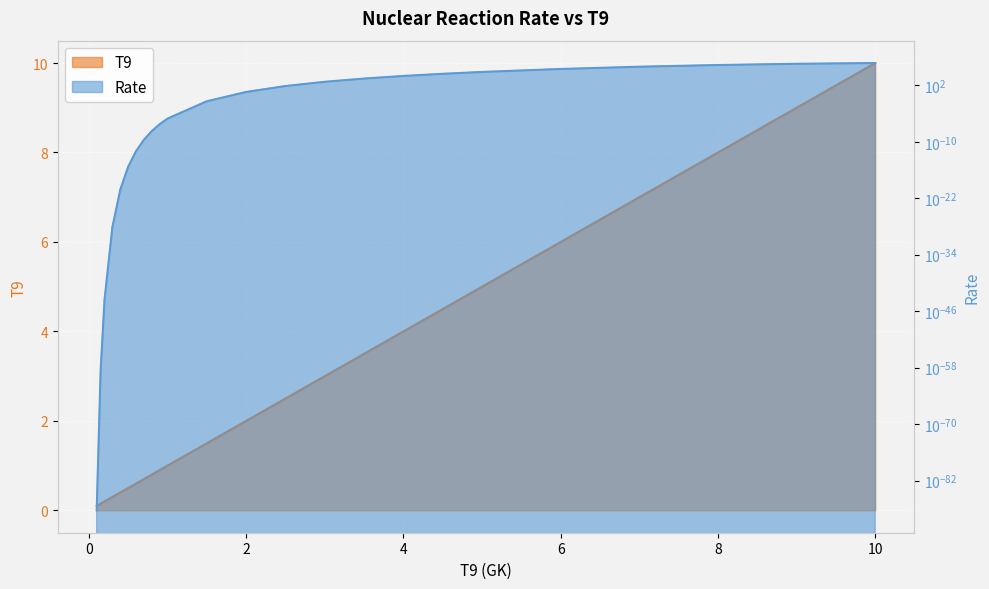

Between 4 and 0, which is larger?

4